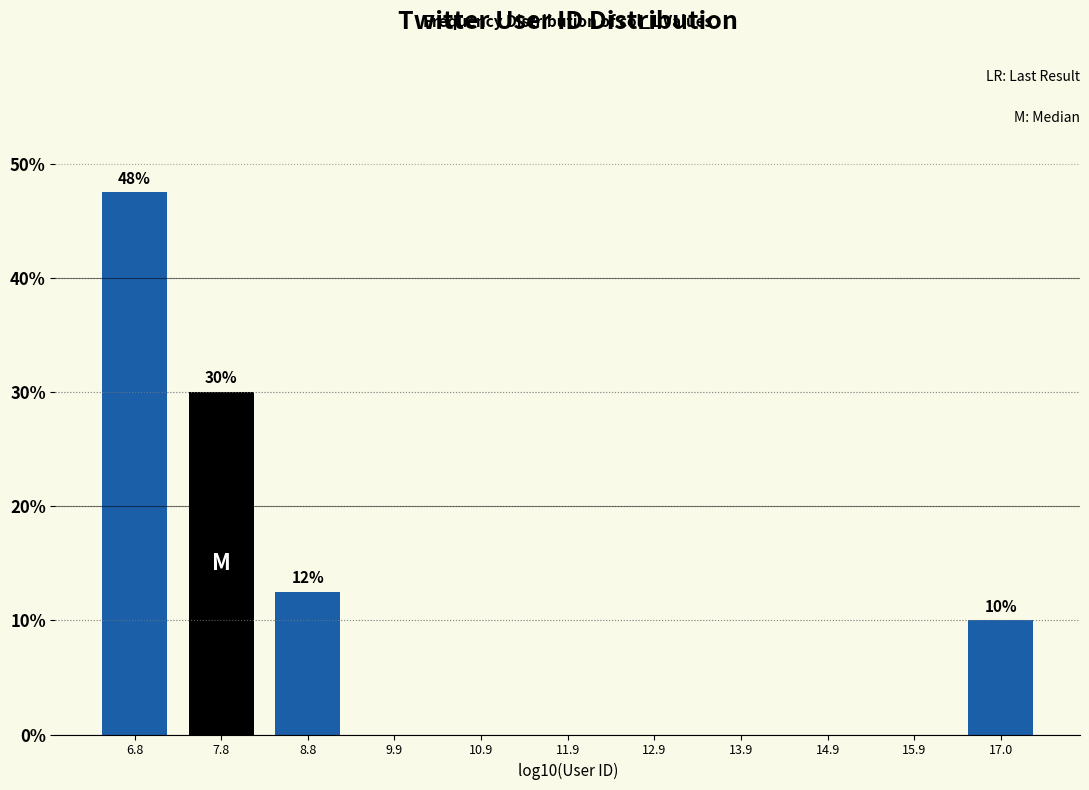

Reading left to right, list all the values displayed in this chart.

6.8=47.5	7.8=30.0	8.8=12.5	9.9=0.0	10.9=0.0	11.9=0.0	12.9=0.0	13.9=0.0	14.9=0.0	15.9=0.0	17.0=10.0